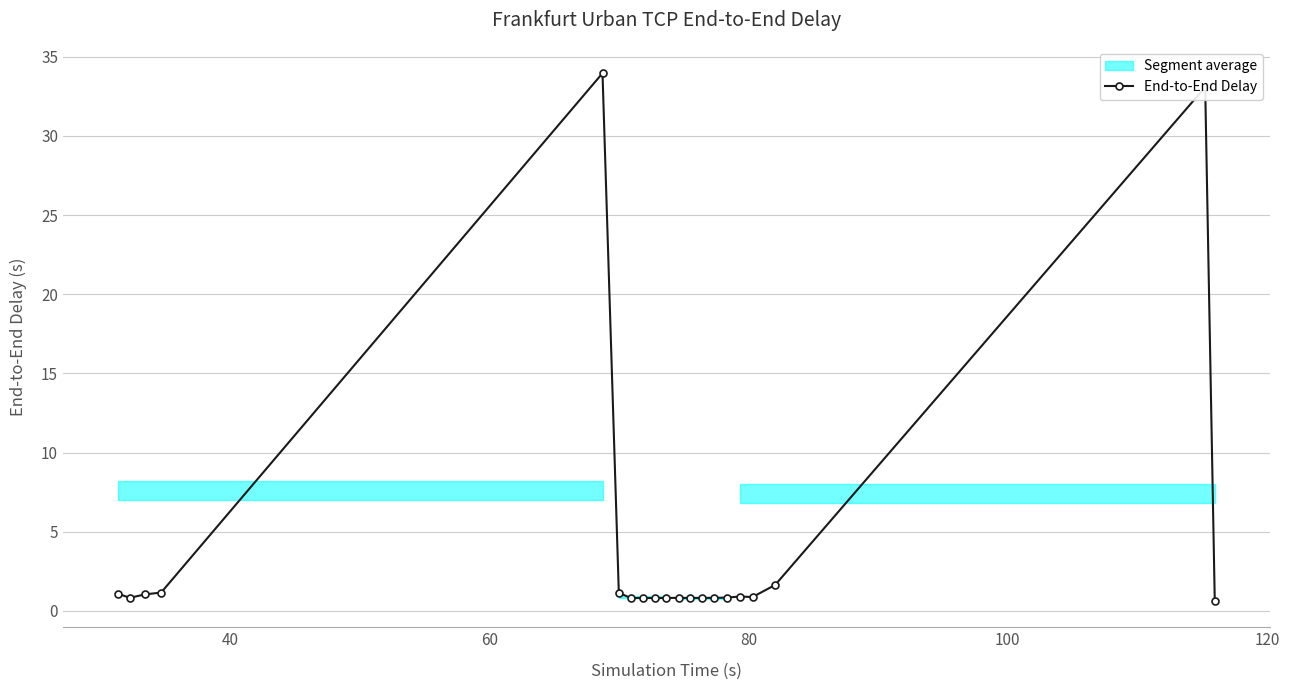

What is the highest value of the End-to-End Delay series?

34.0